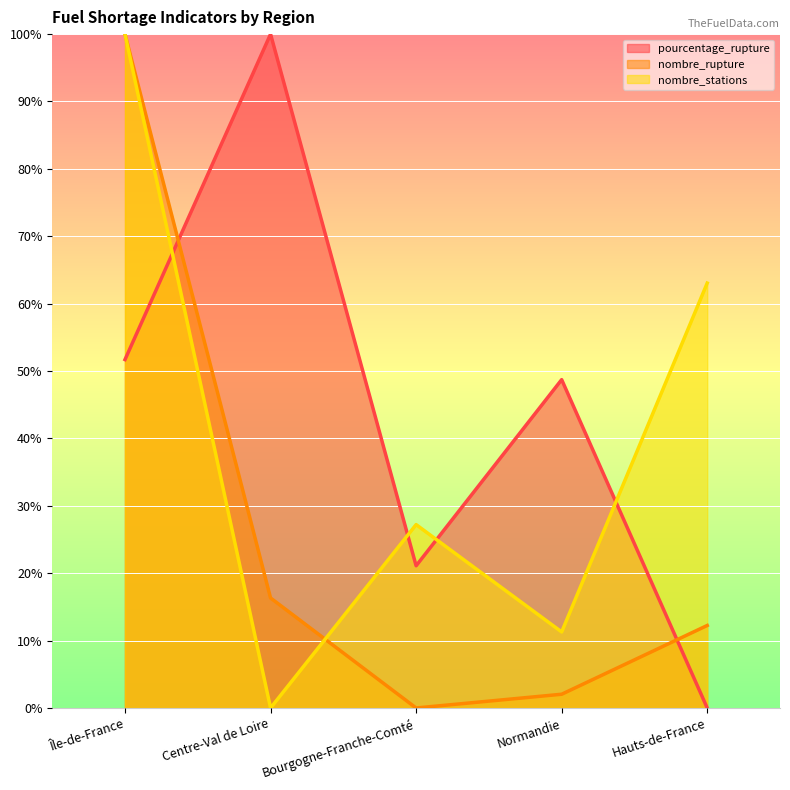

What is the highest value of the nombre_stations series?

100.0